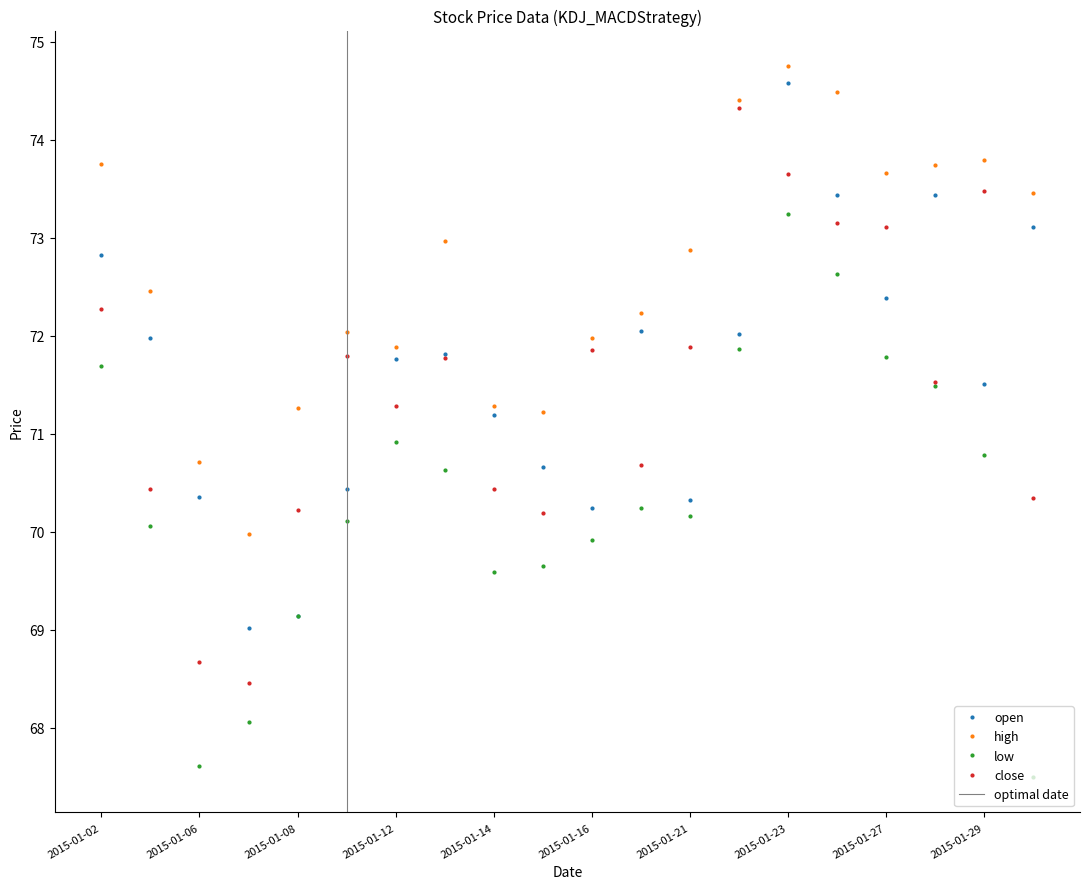

Does the chart display data point markers on the line(s)?

Yes